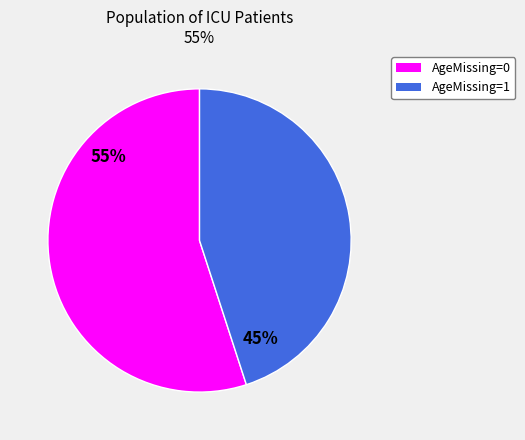

How many slices are in this pie chart?

2